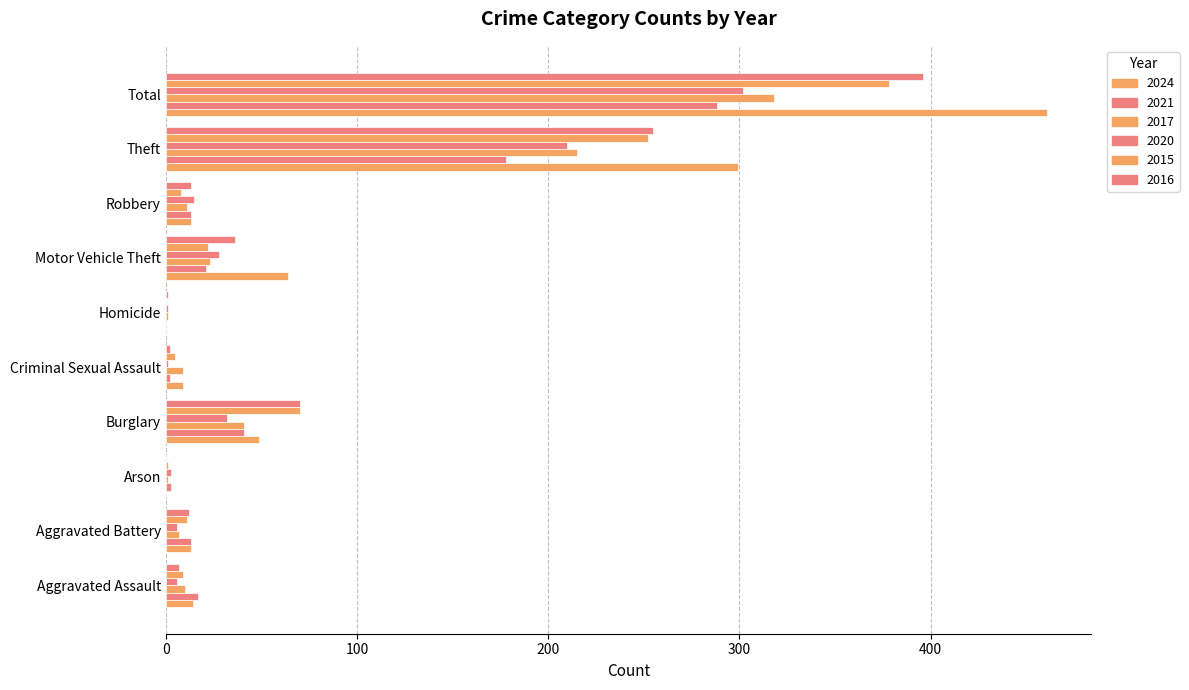

Reading left to right, list all the values displayed in this chart.

2024: Aggravated Assault=14	Aggravated Battery=13	Arson=0	Burglary=49	Criminal Sexual Assault=9	Homicide=0	Motor Vehicle Theft=64	Robbery=13	Theft=299	Total=461
2021: Aggravated Assault=17	Aggravated Battery=13	Arson=3	Burglary=41	Criminal Sexual Assault=2	Homicide=0	Motor Vehicle Theft=21	Robbery=13	Theft=178	Total=288
2017: Aggravated Assault=10	Aggravated Battery=7	Arson=1	Burglary=41	Criminal Sexual Assault=9	Homicide=1	Motor Vehicle Theft=23	Robbery=11	Theft=215	Total=318
2020: Aggravated Assault=6	Aggravated Battery=6	Arson=3	Burglary=32	Criminal Sexual Assault=1	Homicide=1	Motor Vehicle Theft=28	Robbery=15	Theft=210	Total=302
2015: Aggravated Assault=9	Aggravated Battery=11	Arson=1	Burglary=70	Criminal Sexual Assault=5	Homicide=0	Motor Vehicle Theft=22	Robbery=8	Theft=252	Total=378
2016: Aggravated Assault=7	Aggravated Battery=12	Arson=0	Burglary=70	Criminal Sexual Assault=2	Homicide=1	Motor Vehicle Theft=36	Robbery=13	Theft=255	Total=396